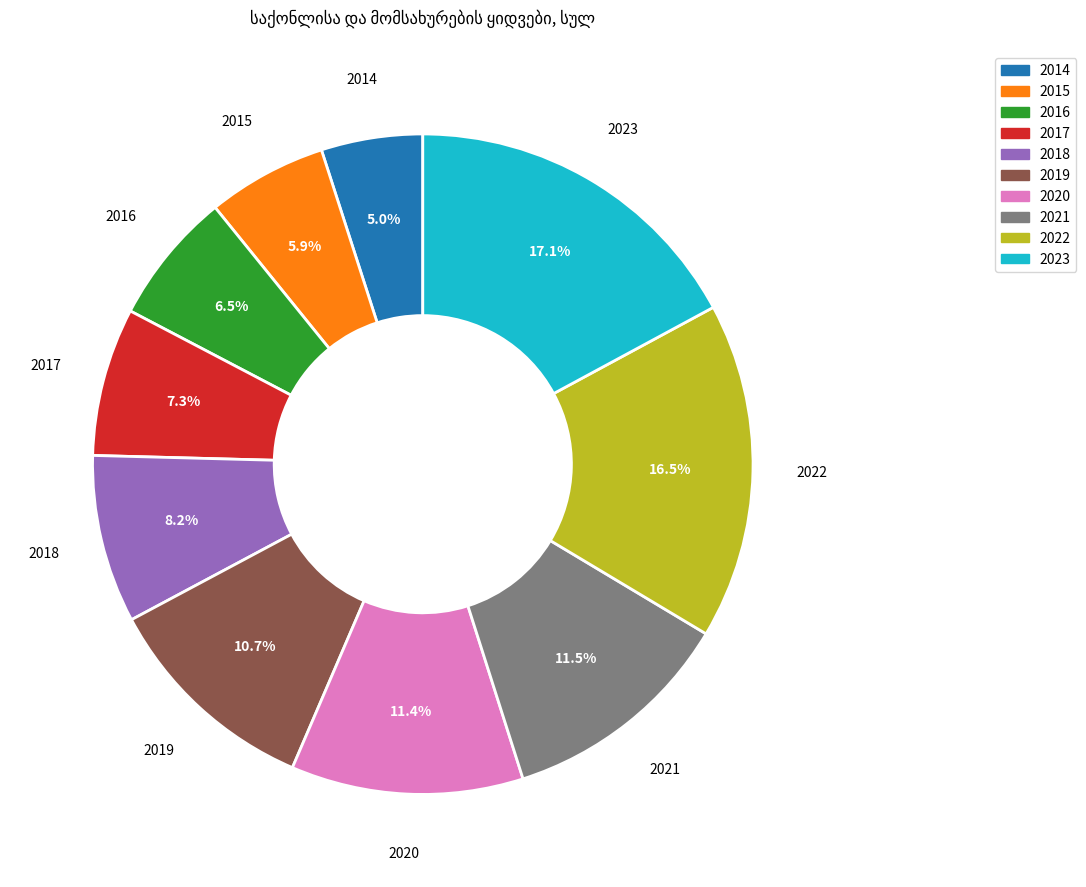

To the nearest percent, what is the difference between the 2019 and 2020 slice percentages?

1%